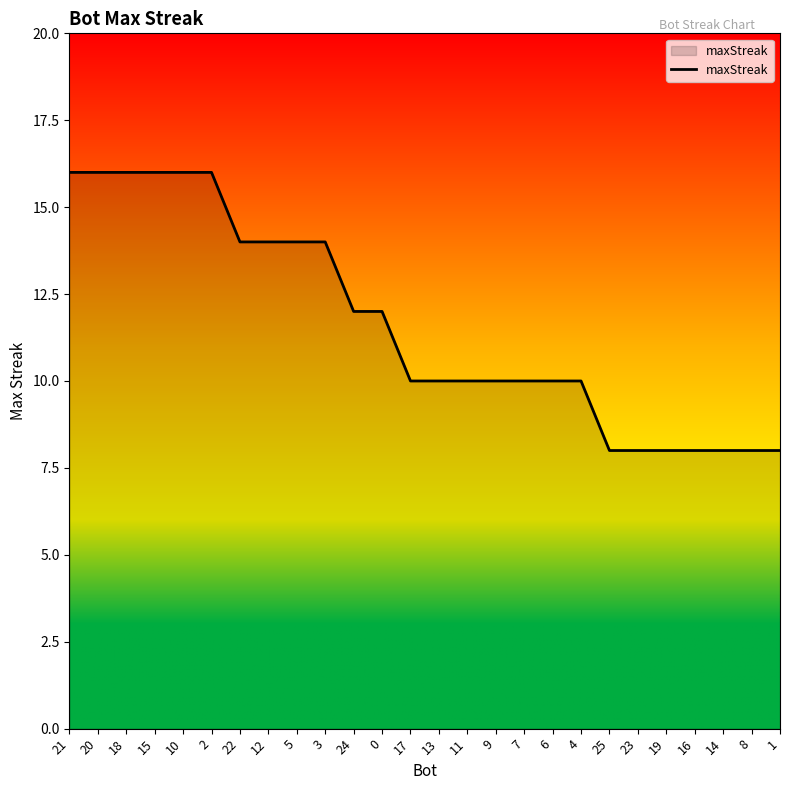

What is the average value?

12